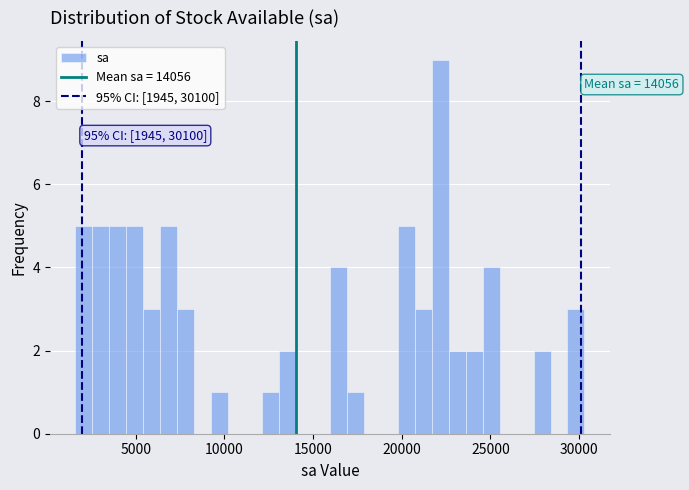

Read against the x-axis, roughly where is the centre of the tallest bar?

22000